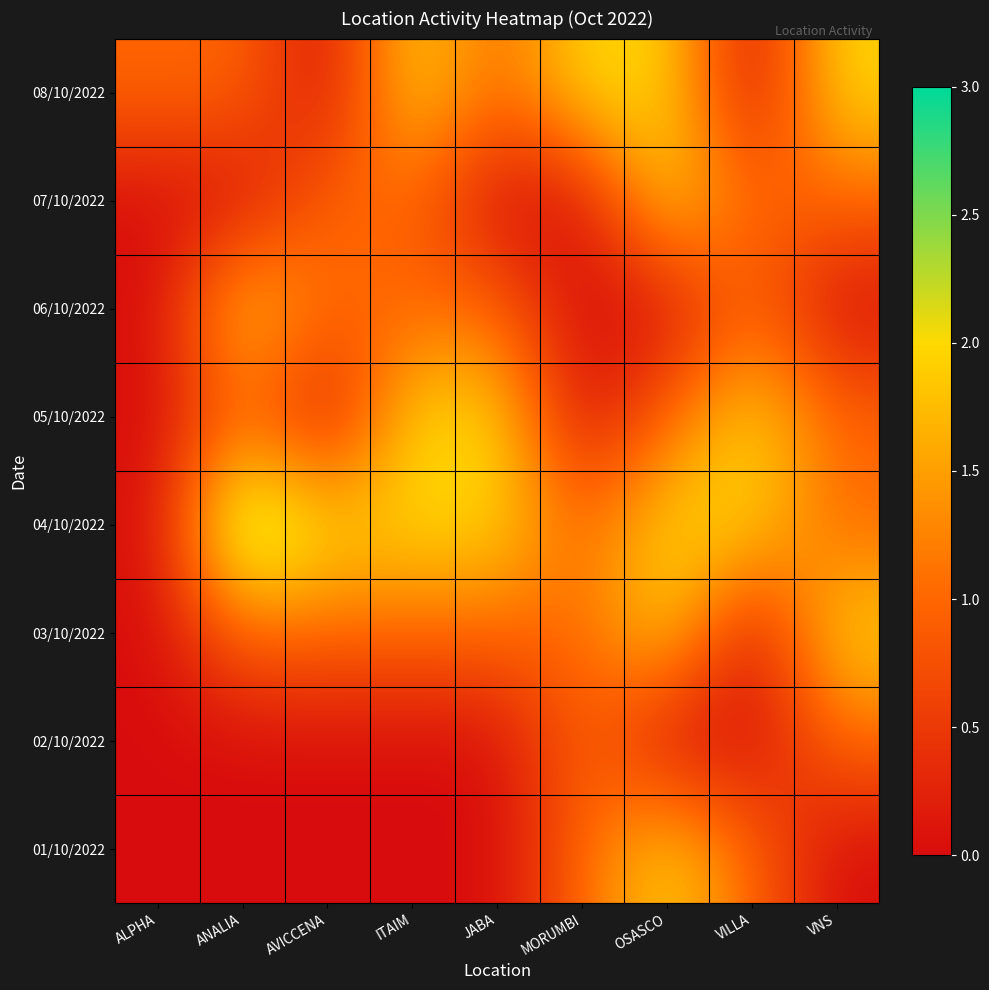

What is the total value across all series at OSASCO?

11